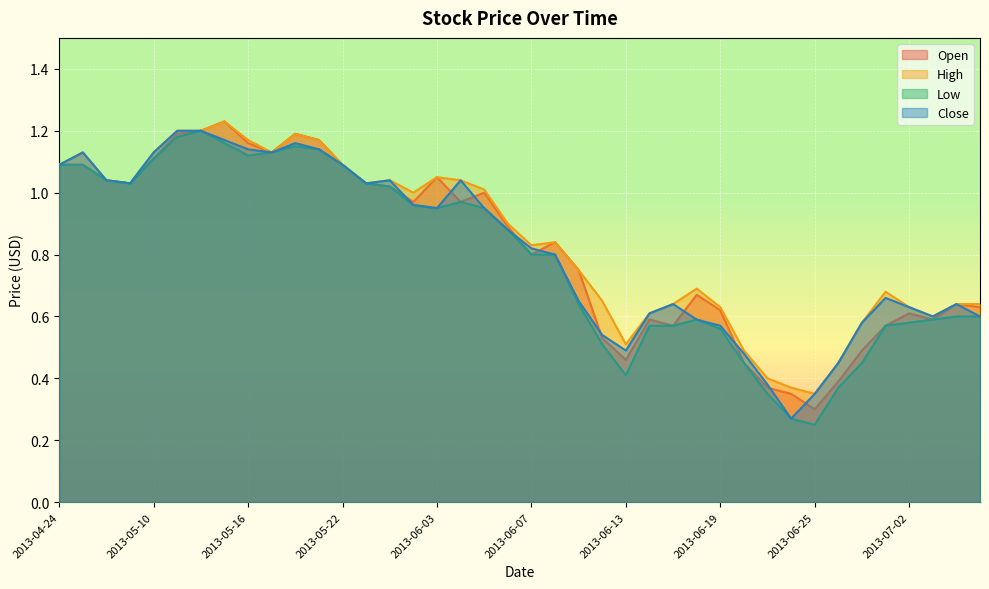

Where is the first local minimum for High?

2013-05-07